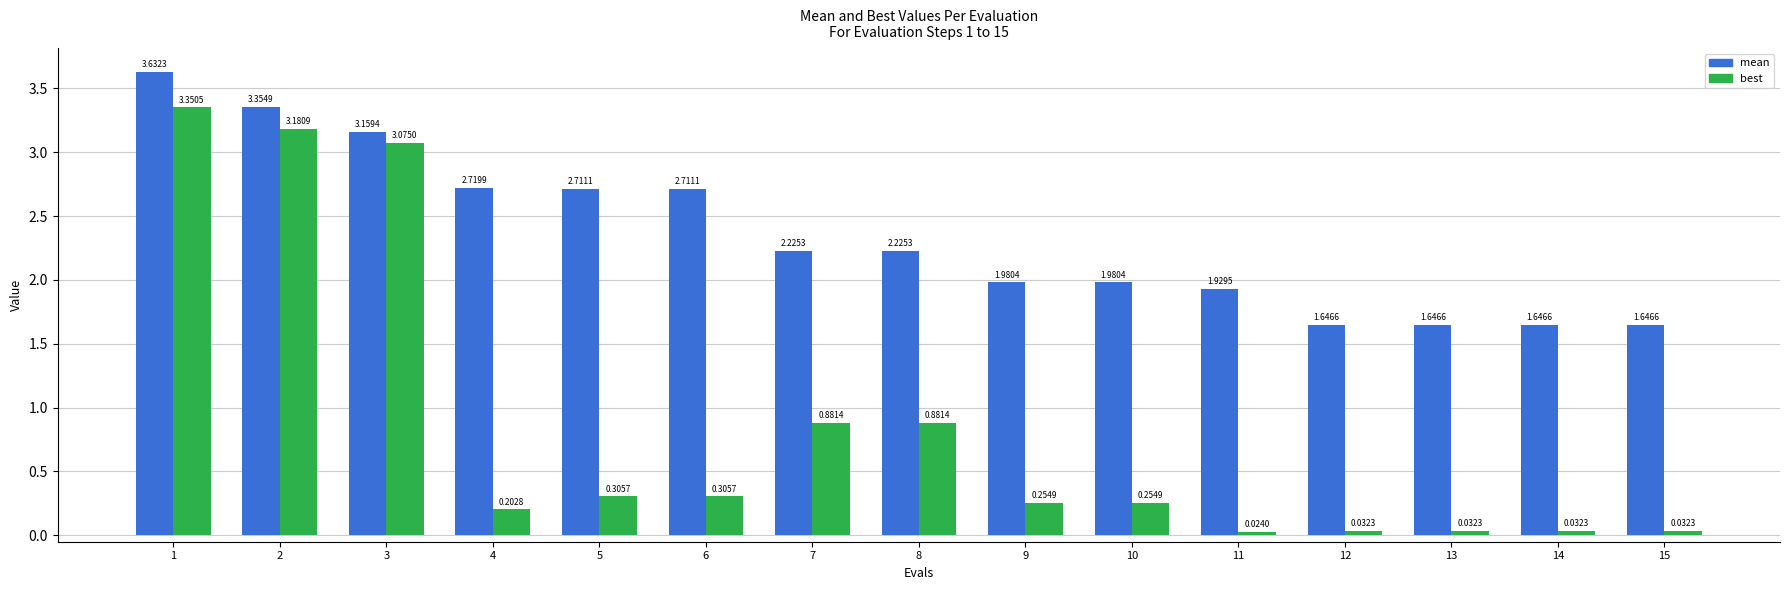

Does the chart contain stacked bars?

No